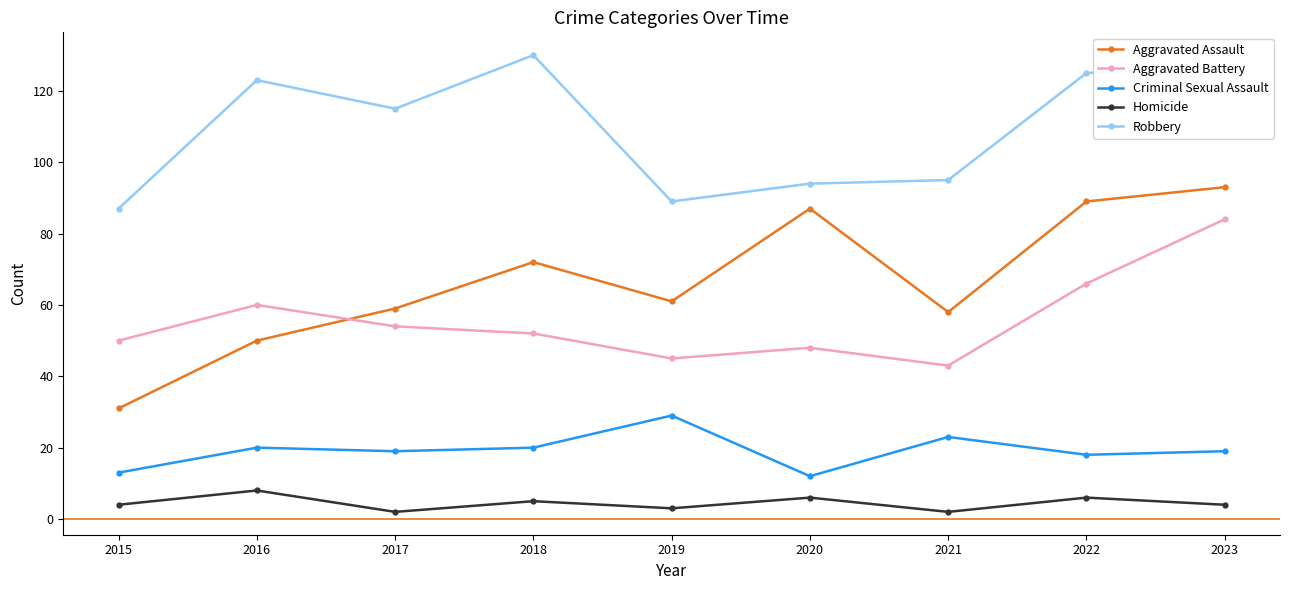

Reading right to left, extract all data points from this chart.

Aggravated Assault: 93	89	58	87	61	72	59	50	31
Aggravated Battery: 84	66	43	48	45	52	54	60	50
Criminal Sexual Assault: 19	18	23	12	29	20	19	20	13
Homicide: 4	6	2	6	3	5	2	8	4
Robbery: 127	125	95	94	89	130	115	123	87